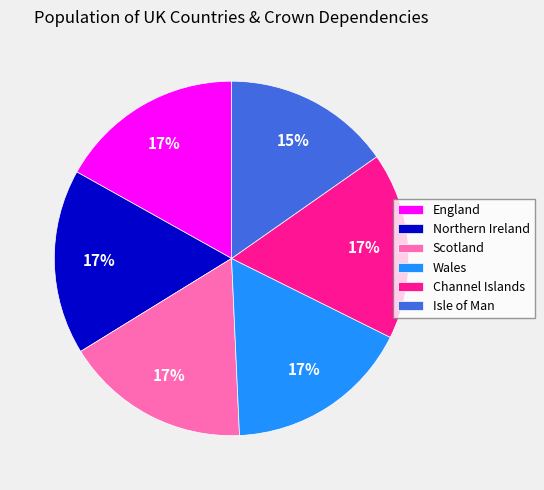

Do Isle of Man and Channel Islands together represent more than half of the pie?

No